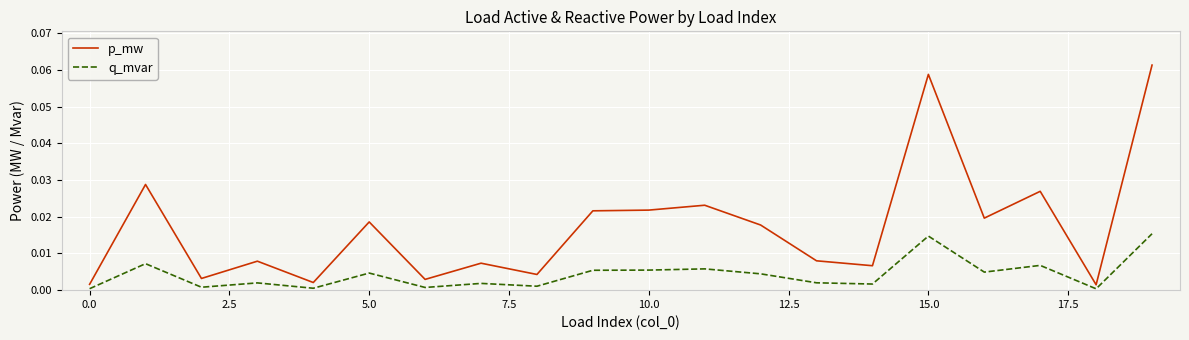

Which series has the largest range (max minus min)?

p_mw